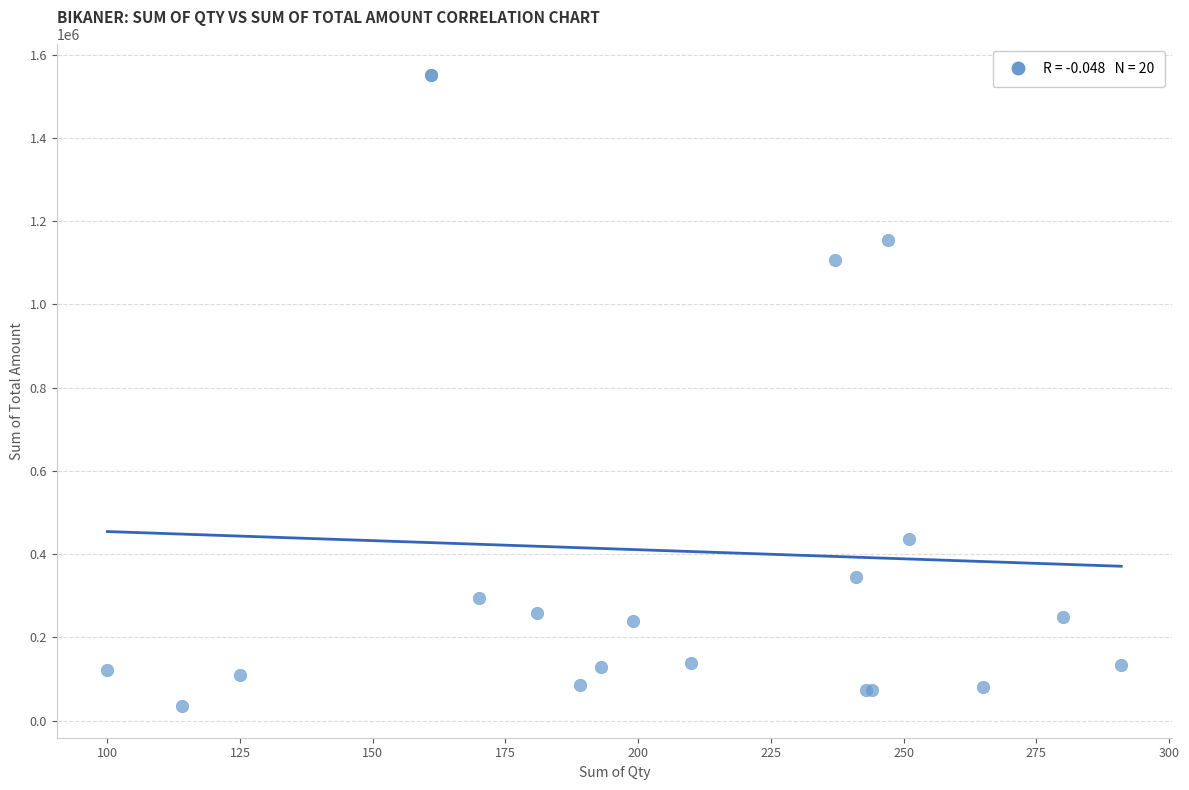

What Y value in the scatter plot is closest to 792633?

1107264